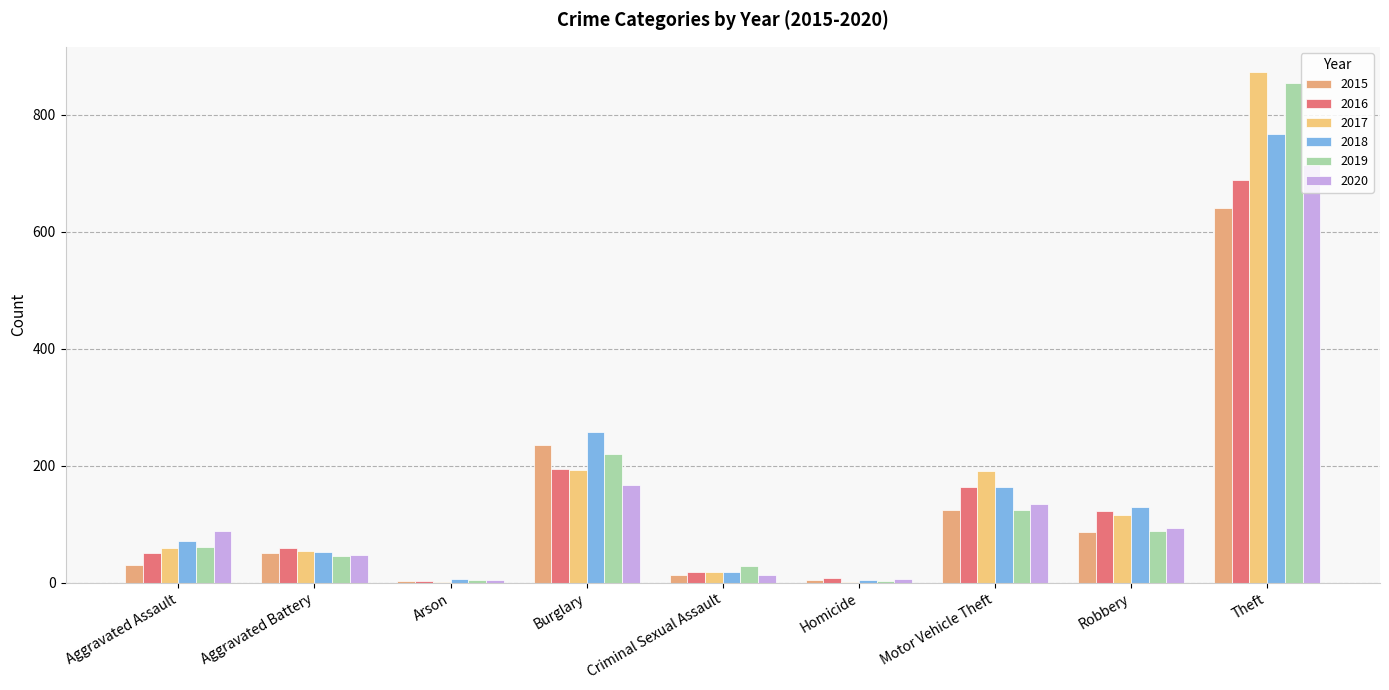

What is the average value of the 2018 series?

164